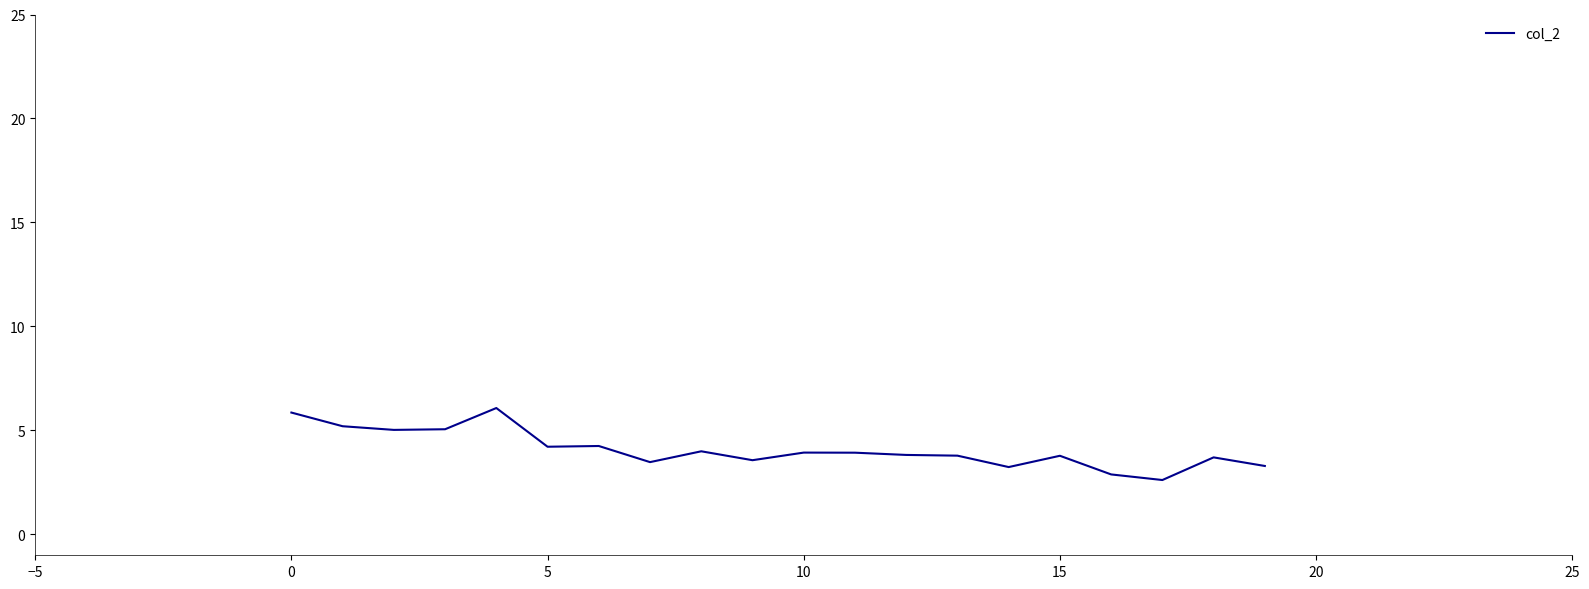

What is the minimum value shown in the chart?

2.6